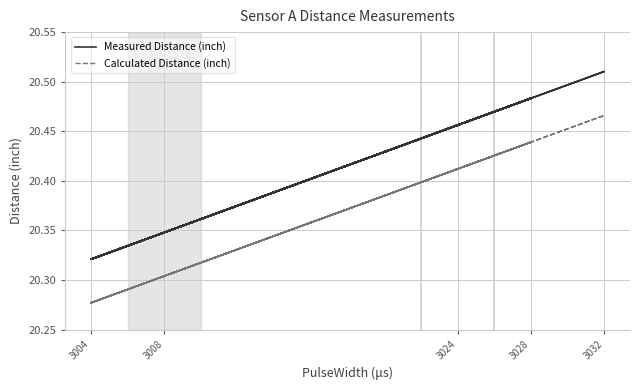

What is the greatest value displayed?

20.5